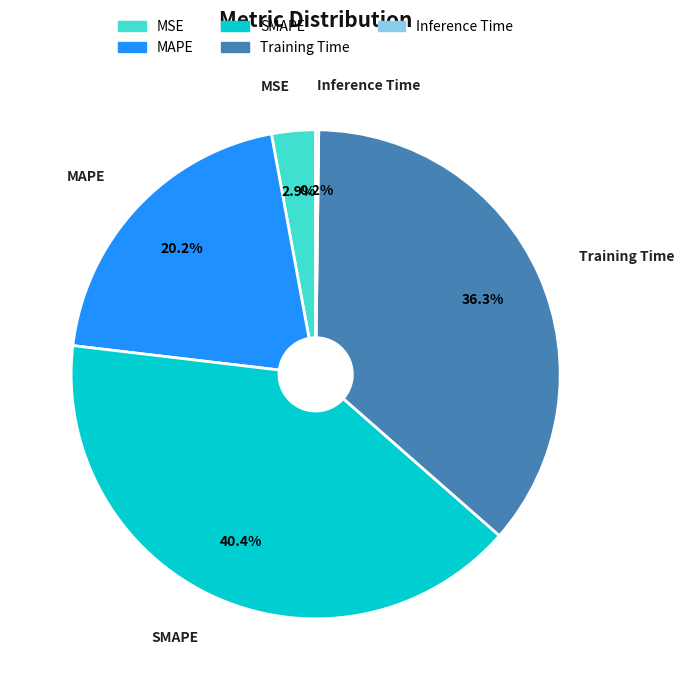

Is there a majority slice in this chart?

No